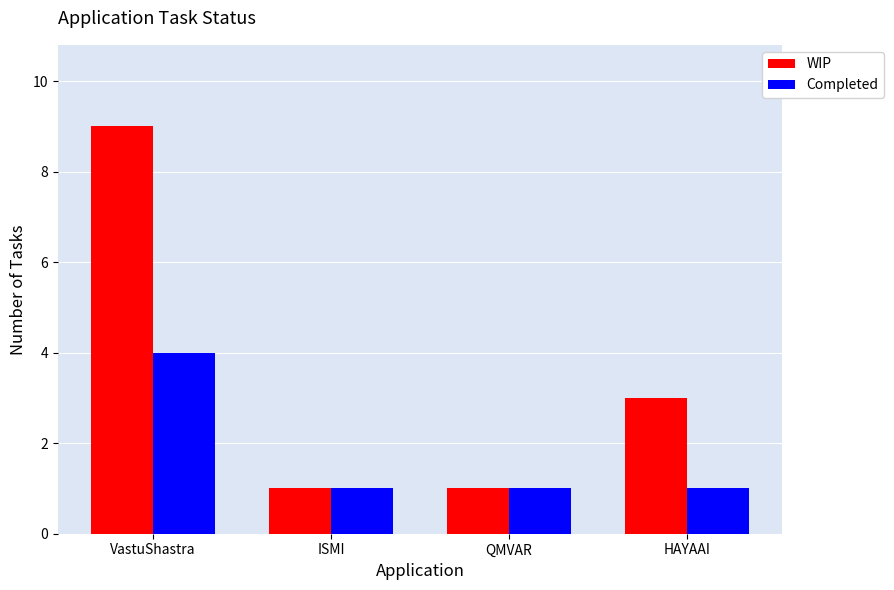

What is the average value of the Completed series?

2